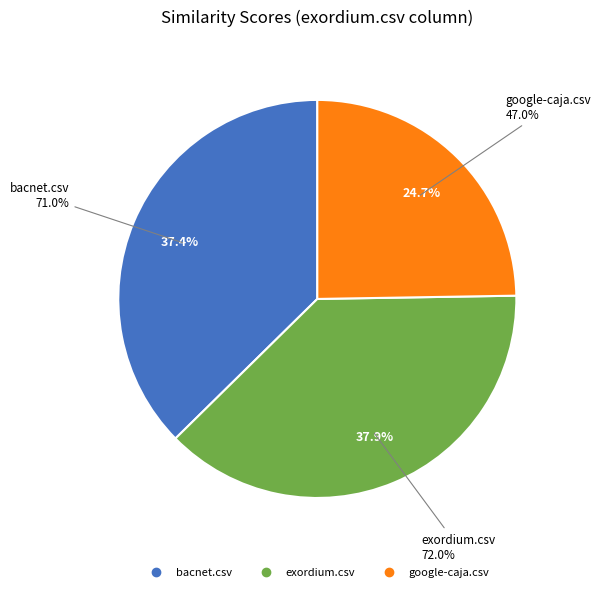

Which slice is the largest?

exordium.csv